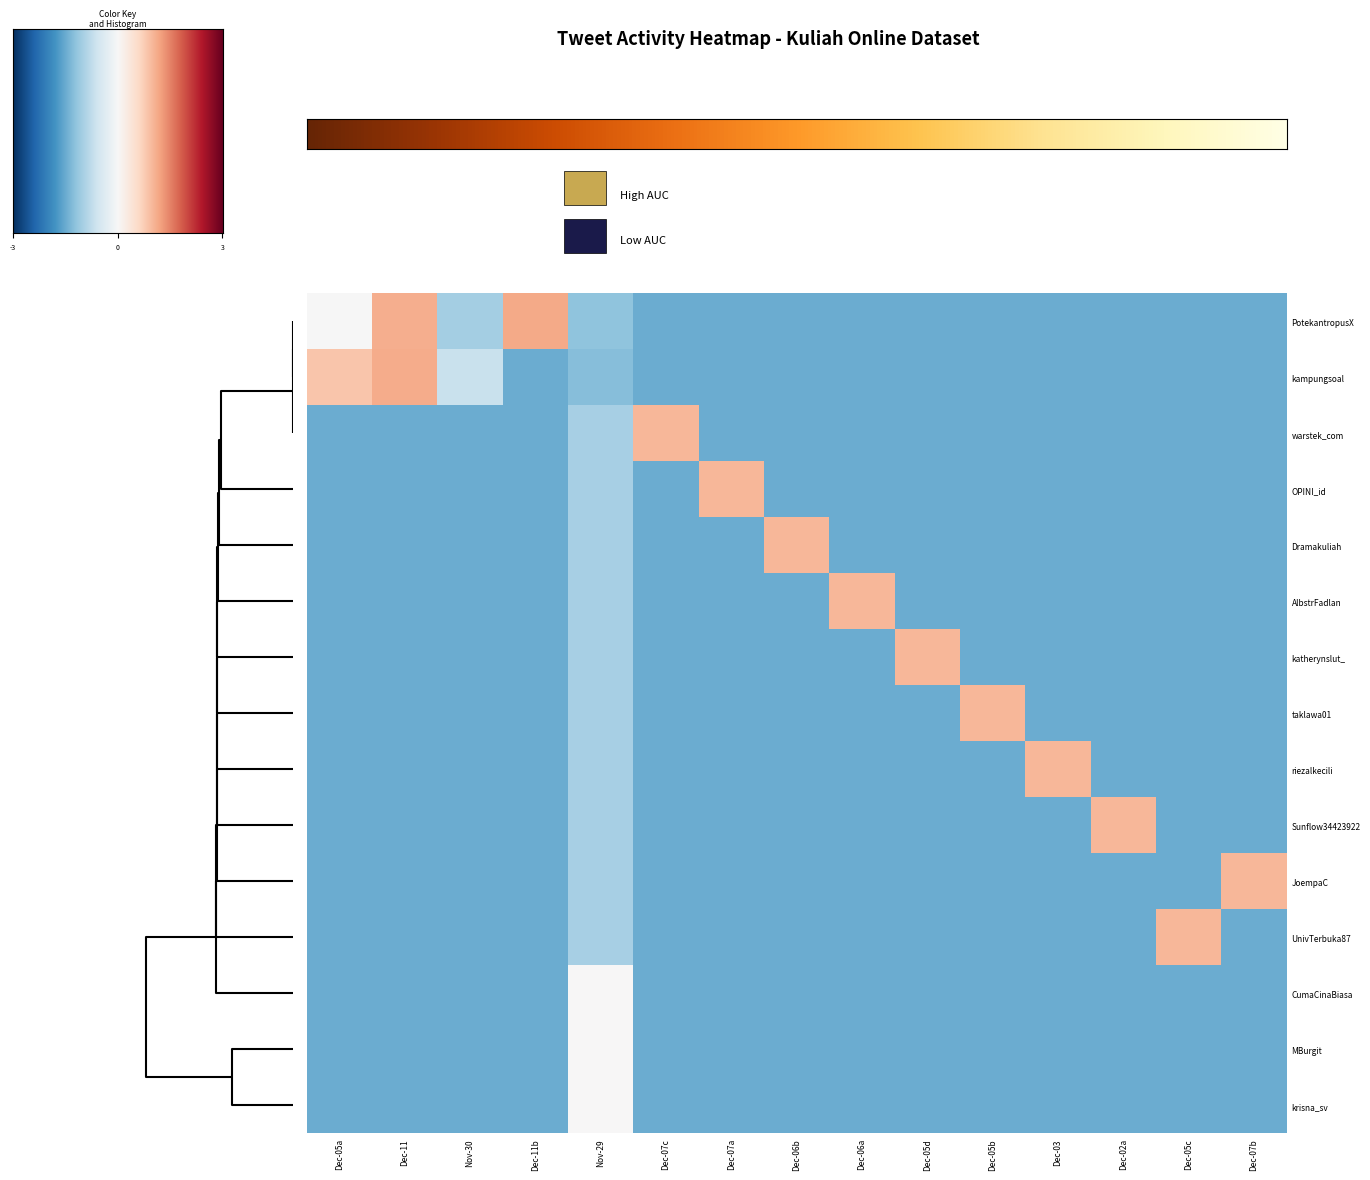

Reading right to left, extract all data points from this chart.

PotekantropusX: Dec-07b=-1.5	Dec-05c=-1.5	Dec-02a=-1.5	Dec-03=-1.5	Dec-05b=-1.5	Dec-05d=-1.5	Dec-06a=-1.5	Dec-06b=-1.5	Dec-07a=-1.5	Dec-07c=-1.5	Nov-29=-1.2	Dec-11b=1.1	Nov-30=-1.0	Dec-11=1.1	Dec-05a=-0.0
kampungsoal: Dec-07b=-1.5	Dec-05c=-1.5	Dec-02a=-1.5	Dec-03=-1.5	Dec-05b=-1.5	Dec-05d=-1.5	Dec-06a=-1.5	Dec-06b=-1.5	Dec-07a=-1.5	Dec-07c=-1.5	Nov-29=-1.3	Dec-11b=-1.5	Nov-30=-0.7	Dec-11=1.1	Dec-05a=0.8
warstek_com: Dec-07b=-1.5	Dec-05c=-1.5	Dec-02a=-1.5	Dec-03=-1.5	Dec-05b=-1.5	Dec-05d=-1.5	Dec-06a=-1.5	Dec-06b=-1.5	Dec-07a=-1.5	Dec-07c=1.0	Nov-29=-1.0	Dec-11b=-1.5	Nov-30=-1.5	Dec-11=-1.5	Dec-05a=-1.5
OPINI_id: Dec-07b=-1.5	Dec-05c=-1.5	Dec-02a=-1.5	Dec-03=-1.5	Dec-05b=-1.5	Dec-05d=-1.5	Dec-06a=-1.5	Dec-06b=-1.5	Dec-07a=1.0	Dec-07c=-1.5	Nov-29=-1.0	Dec-11b=-1.5	Nov-30=-1.5	Dec-11=-1.5	Dec-05a=-1.5
Dramakuliah: Dec-07b=-1.5	Dec-05c=-1.5	Dec-02a=-1.5	Dec-03=-1.5	Dec-05b=-1.5	Dec-05d=-1.5	Dec-06a=-1.5	Dec-06b=1.0	Dec-07a=-1.5	Dec-07c=-1.5	Nov-29=-1.0	Dec-11b=-1.5	Nov-30=-1.5	Dec-11=-1.5	Dec-05a=-1.5
AlbstrFadlan: Dec-07b=-1.5	Dec-05c=-1.5	Dec-02a=-1.5	Dec-03=-1.5	Dec-05b=-1.5	Dec-05d=-1.5	Dec-06a=1.0	Dec-06b=-1.5	Dec-07a=-1.5	Dec-07c=-1.5	Nov-29=-1.0	Dec-11b=-1.5	Nov-30=-1.5	Dec-11=-1.5	Dec-05a=-1.5
katherynslut_: Dec-07b=-1.5	Dec-05c=-1.5	Dec-02a=-1.5	Dec-03=-1.5	Dec-05b=-1.5	Dec-05d=1.0	Dec-06a=-1.5	Dec-06b=-1.5	Dec-07a=-1.5	Dec-07c=-1.5	Nov-29=-1.0	Dec-11b=-1.5	Nov-30=-1.5	Dec-11=-1.5	Dec-05a=-1.5
taklawa01: Dec-07b=-1.5	Dec-05c=-1.5	Dec-02a=-1.5	Dec-03=-1.5	Dec-05b=1.0	Dec-05d=-1.5	Dec-06a=-1.5	Dec-06b=-1.5	Dec-07a=-1.5	Dec-07c=-1.5	Nov-29=-1.0	Dec-11b=-1.5	Nov-30=-1.5	Dec-11=-1.5	Dec-05a=-1.5
riezalkecili: Dec-07b=-1.5	Dec-05c=-1.5	Dec-02a=-1.5	Dec-03=1.0	Dec-05b=-1.5	Dec-05d=-1.5	Dec-06a=-1.5	Dec-06b=-1.5	Dec-07a=-1.5	Dec-07c=-1.5	Nov-29=-1.0	Dec-11b=-1.5	Nov-30=-1.5	Dec-11=-1.5	Dec-05a=-1.5
Sunflow34423922: Dec-07b=-1.5	Dec-05c=-1.5	Dec-02a=1.0	Dec-03=-1.5	Dec-05b=-1.5	Dec-05d=-1.5	Dec-06a=-1.5	Dec-06b=-1.5	Dec-07a=-1.5	Dec-07c=-1.5	Nov-29=-1.0	Dec-11b=-1.5	Nov-30=-1.5	Dec-11=-1.5	Dec-05a=-1.5
JoempaC: Dec-07b=1.0	Dec-05c=-1.5	Dec-02a=-1.5	Dec-03=-1.5	Dec-05b=-1.5	Dec-05d=-1.5	Dec-06a=-1.5	Dec-06b=-1.5	Dec-07a=-1.5	Dec-07c=-1.5	Nov-29=-1.0	Dec-11b=-1.5	Nov-30=-1.5	Dec-11=-1.5	Dec-05a=-1.5
UnivTerbuka87: Dec-07b=-1.5	Dec-05c=1.0	Dec-02a=-1.5	Dec-03=-1.5	Dec-05b=-1.5	Dec-05d=-1.5	Dec-06a=-1.5	Dec-06b=-1.5	Dec-07a=-1.5	Dec-07c=-1.5	Nov-29=-1.0	Dec-11b=-1.5	Nov-30=-1.5	Dec-11=-1.5	Dec-05a=-1.5
CumaCinaBiasa: Dec-07b=-1.5	Dec-05c=-1.5	Dec-02a=-1.5	Dec-03=-1.5	Dec-05b=-1.5	Dec-05d=-1.5	Dec-06a=-1.5	Dec-06b=-1.5	Dec-07a=-1.5	Dec-07c=-1.5	Nov-29=0.0	Dec-11b=-1.5	Nov-30=-1.5	Dec-11=-1.5	Dec-05a=-1.5
MBurgit: Dec-07b=-1.5	Dec-05c=-1.5	Dec-02a=-1.5	Dec-03=-1.5	Dec-05b=-1.5	Dec-05d=-1.5	Dec-06a=-1.5	Dec-06b=-1.5	Dec-07a=-1.5	Dec-07c=-1.5	Nov-29=0.0	Dec-11b=-1.5	Nov-30=-1.5	Dec-11=-1.5	Dec-05a=-1.5
krisna_sv: Dec-07b=-1.5	Dec-05c=-1.5	Dec-02a=-1.5	Dec-03=-1.5	Dec-05b=-1.5	Dec-05d=-1.5	Dec-06a=-1.5	Dec-06b=-1.5	Dec-07a=-1.5	Dec-07c=-1.5	Nov-29=0.0	Dec-11b=-1.5	Nov-30=-1.5	Dec-11=-1.5	Dec-05a=-1.5